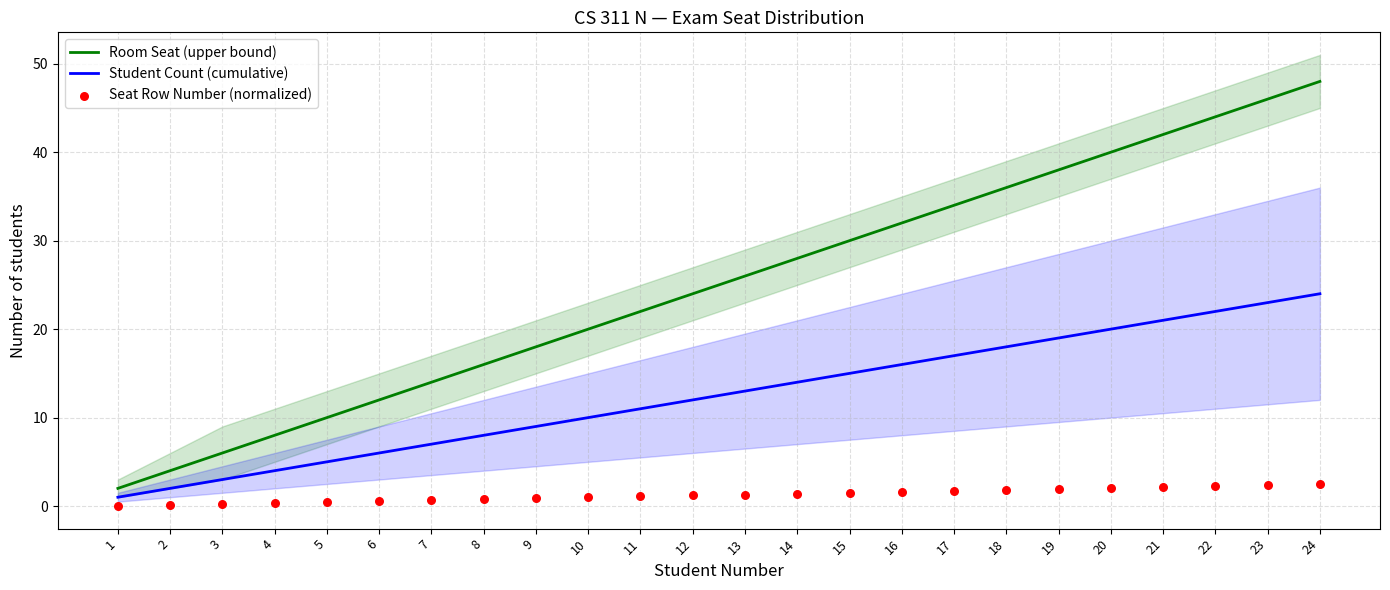

Which series contains the highest Y value?

Room Seat (upper bound)